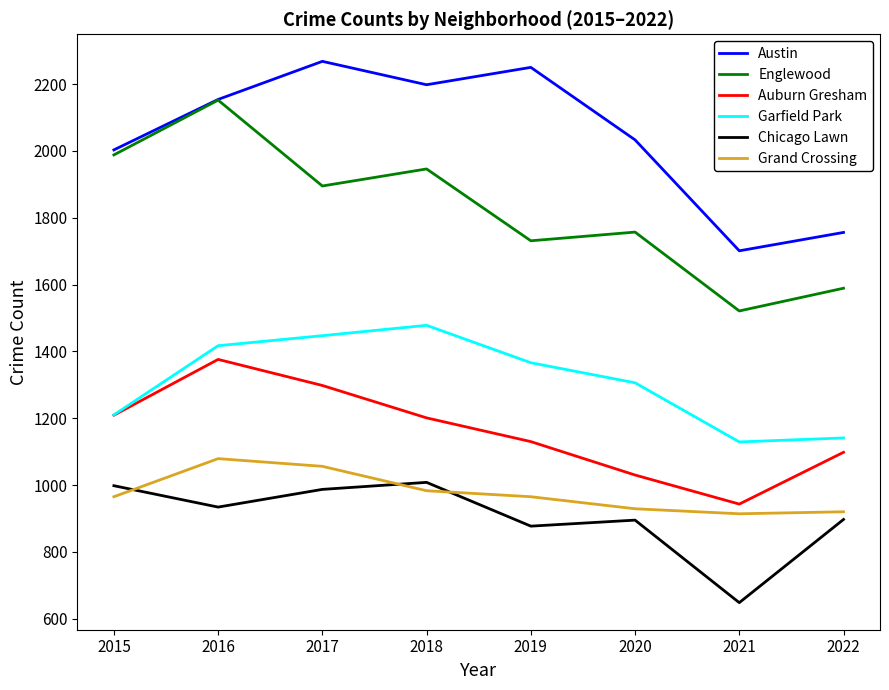

The value of Chicago Lawn at 2016 is 1307. True or false?

False